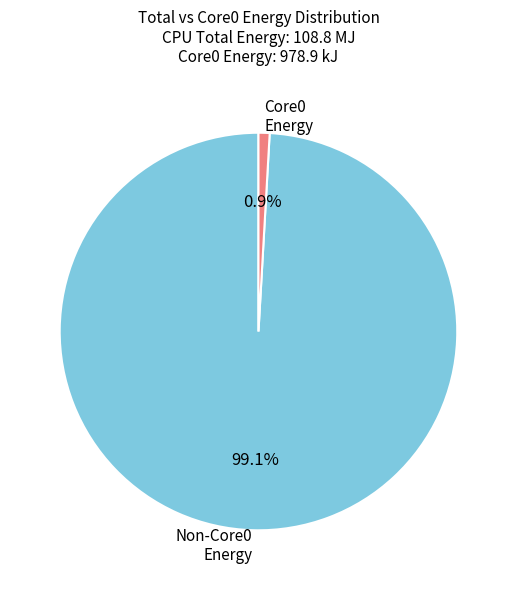

Is there a majority slice in this chart?

Yes